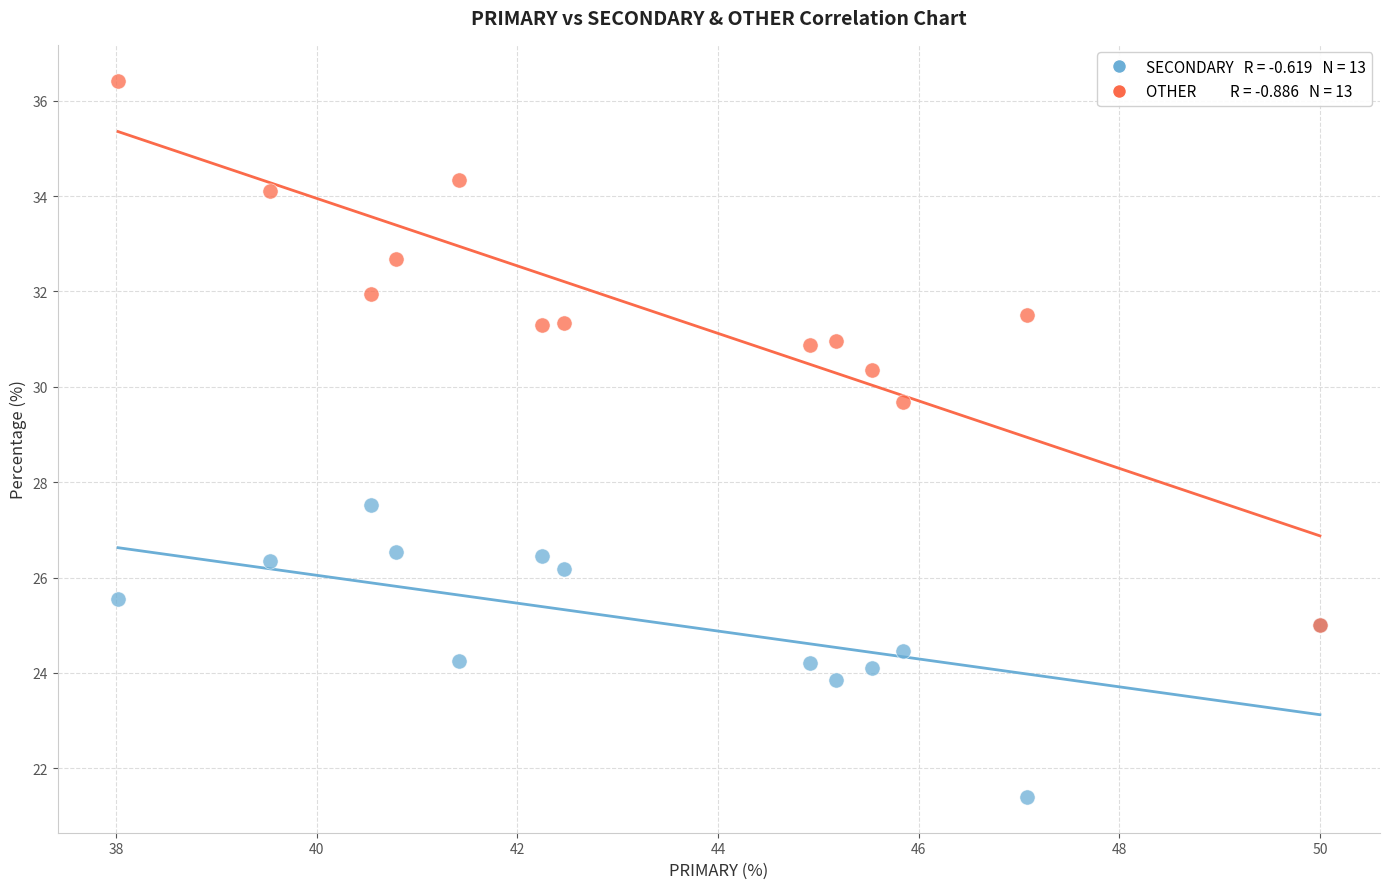

Across all series, what Y value is closest to 28?

27.5